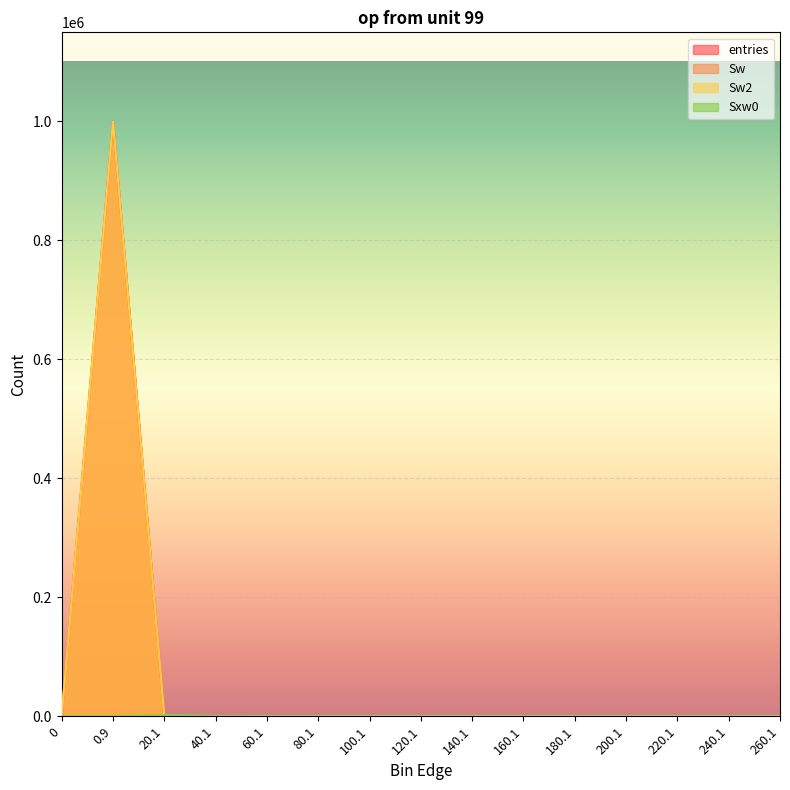

What position from the left is 40.1?

4